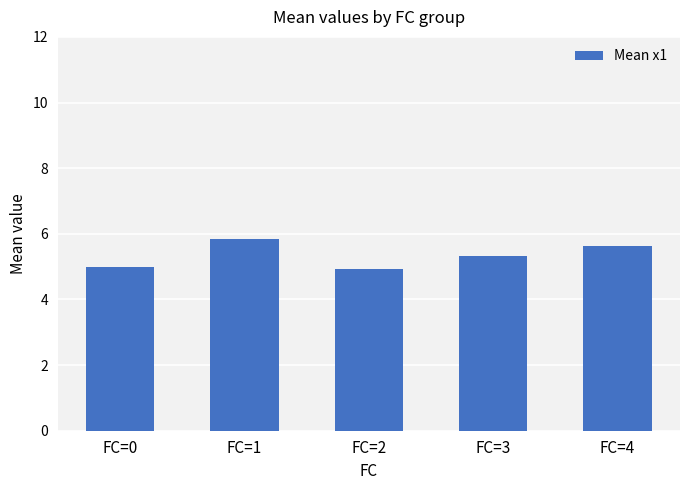

What is the change in value from FC=0 to FC=4?

+0.6